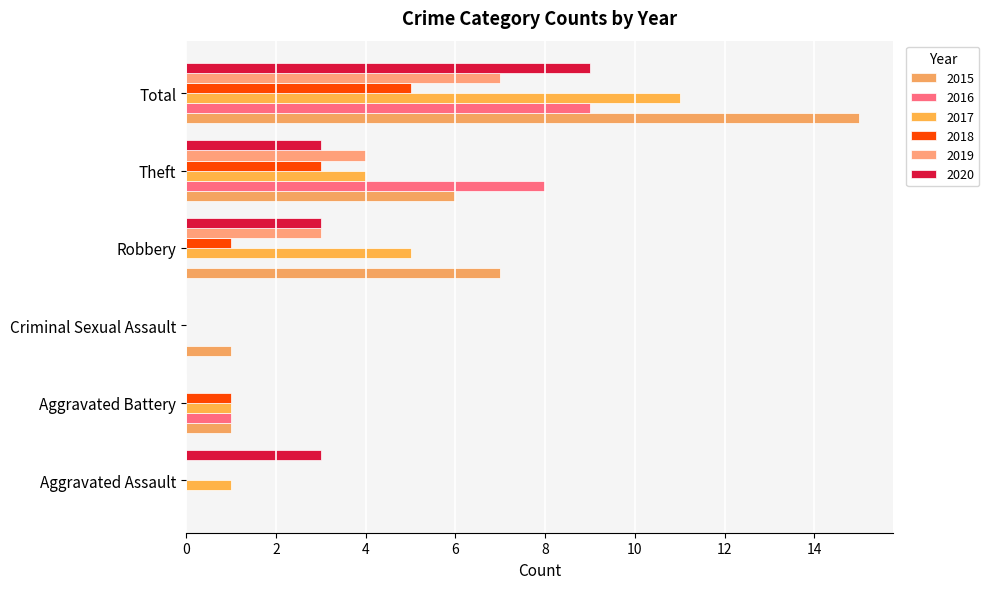

Reading left to right, extract all data points from this chart.

2015: Aggravated Assault=0	Aggravated Battery=1	Criminal Sexual Assault=1	Robbery=7	Theft=6	Total=15
2016: Aggravated Assault=0	Aggravated Battery=1	Criminal Sexual Assault=0	Robbery=0	Theft=8	Total=9
2017: Aggravated Assault=1	Aggravated Battery=1	Criminal Sexual Assault=0	Robbery=5	Theft=4	Total=11
2018: Aggravated Assault=0	Aggravated Battery=1	Criminal Sexual Assault=0	Robbery=1	Theft=3	Total=5
2019: Aggravated Assault=0	Aggravated Battery=0	Criminal Sexual Assault=0	Robbery=3	Theft=4	Total=7
2020: Aggravated Assault=3	Aggravated Battery=0	Criminal Sexual Assault=0	Robbery=3	Theft=3	Total=9